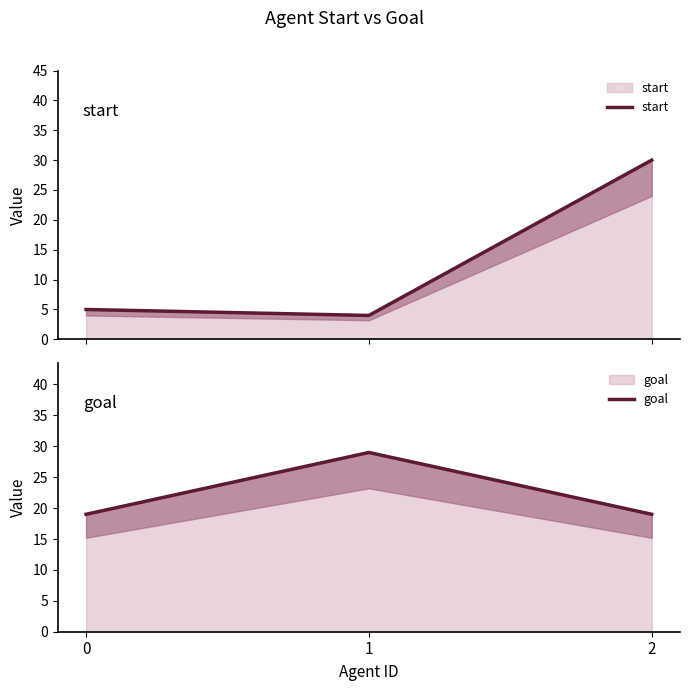

Which series has the widest spread of values?

start